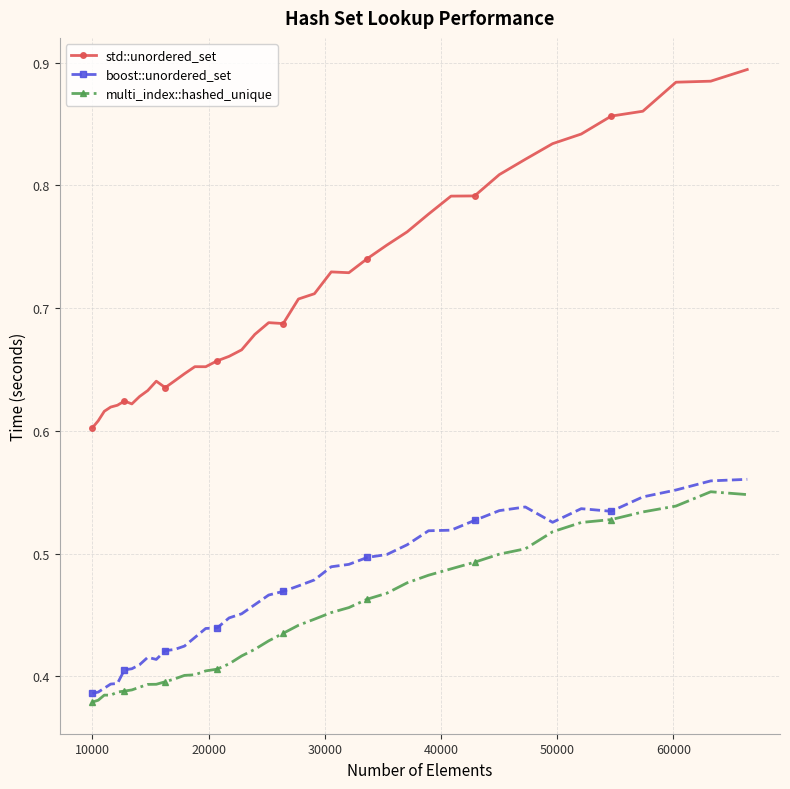

List the series in order of their peak value, highest first.

std::unordered_set, boost::unordered_set, multi_index::hashed_unique